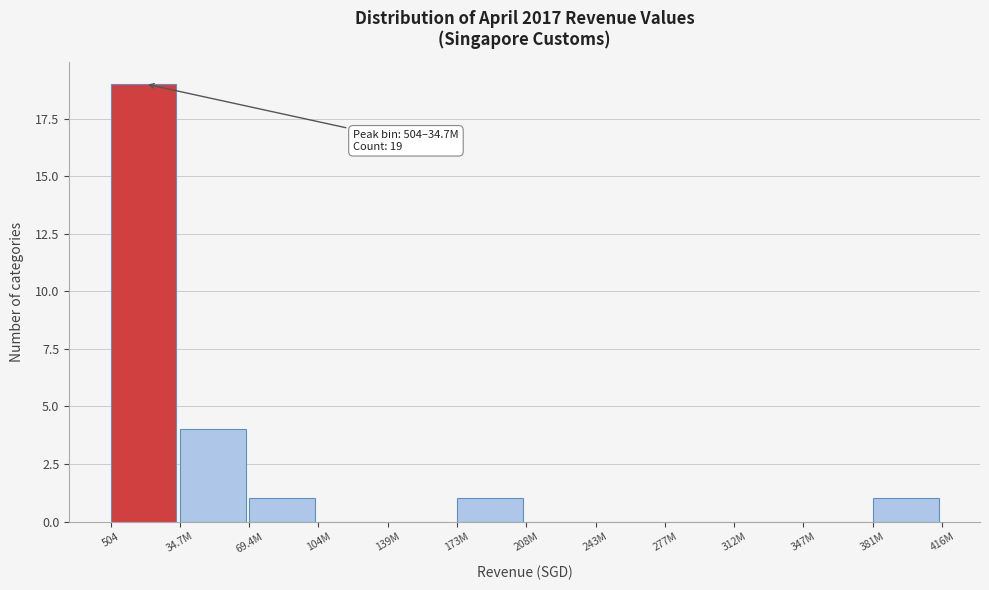

Reading left to right, list all the values displayed in this chart.

504=19	34.7M=4	69.4M=1	104M=0	139M=0	173M=1	208M=0	243M=0	277M=0	312M=0	347M=0	381M=1